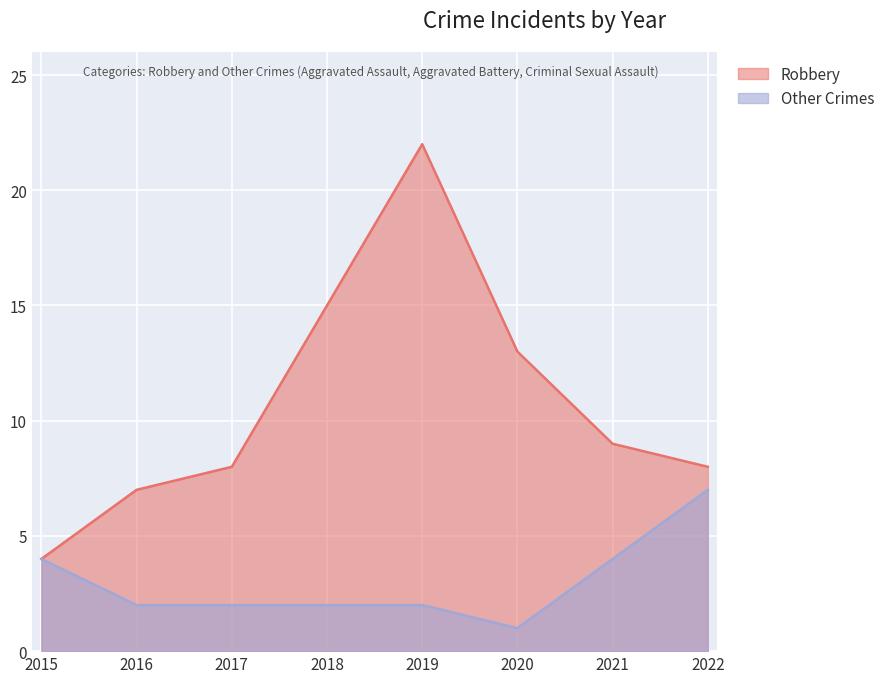

Is the value of Robbery at 2022 greater than the value of Other Crimes at 2015?

Yes